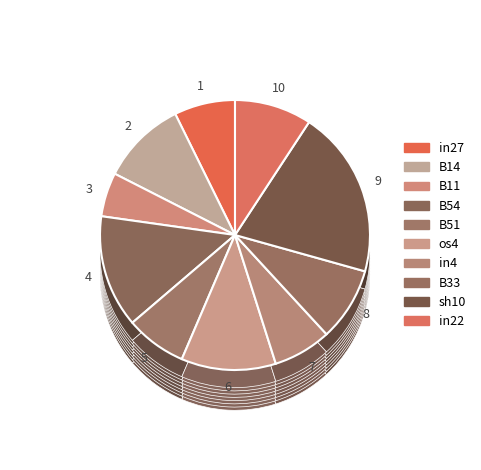

What is the total percentage of os4 and sh10?

31.4%